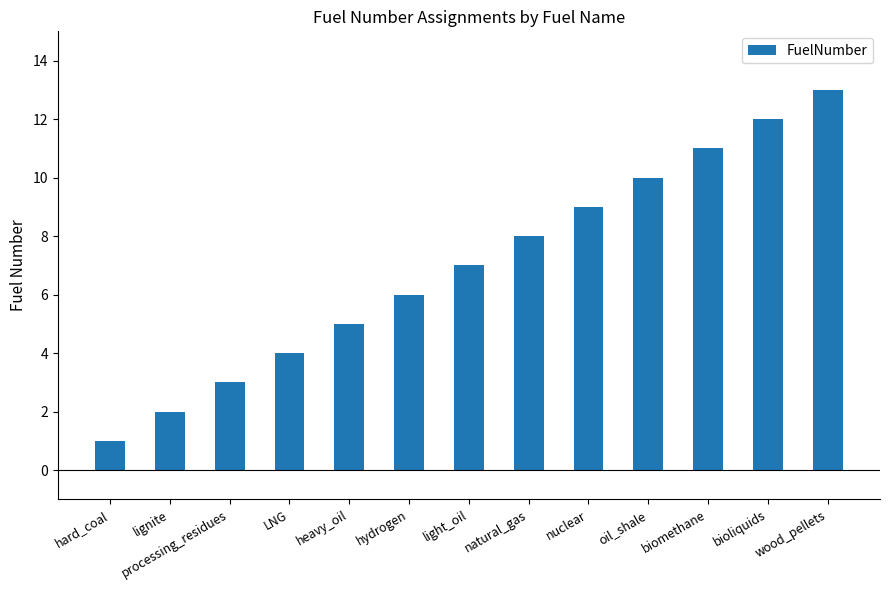

What is the approximate value at biomethane?

11